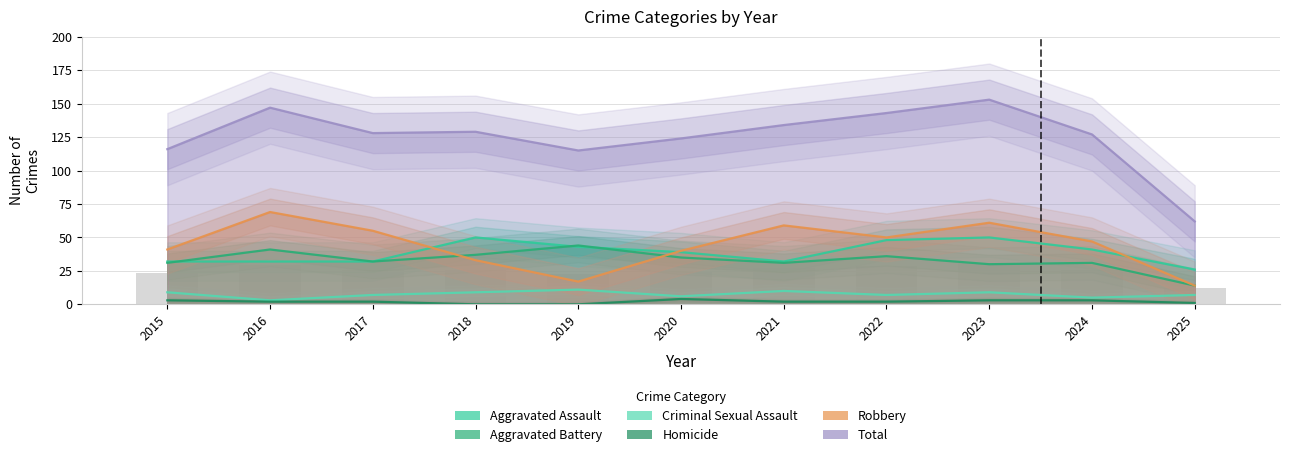

The Robbery series shows 69 at 2016. True or false?

True